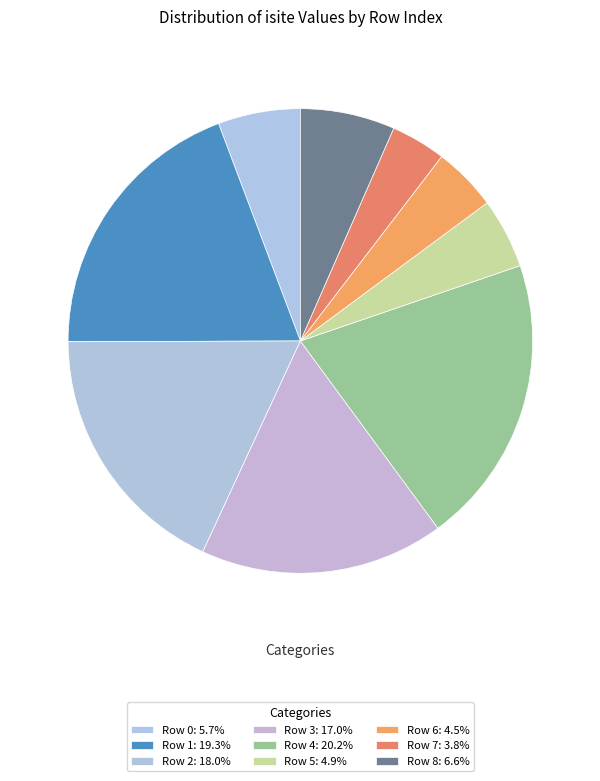

To the nearest percent, what portion does Row 1 represent?

19%